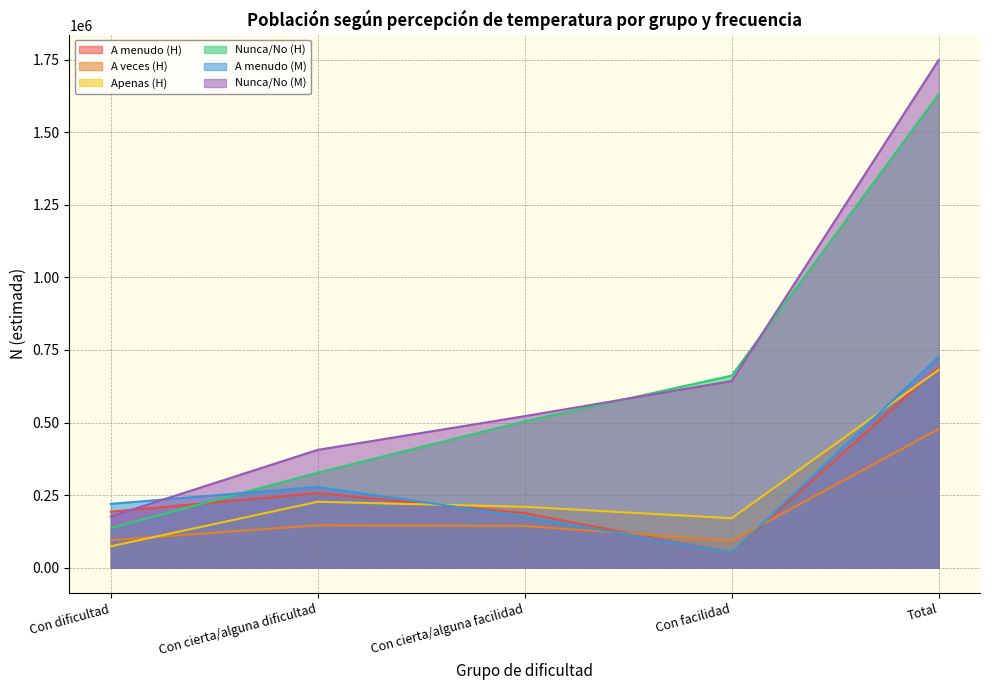

How many lines are shown in the chart?

6